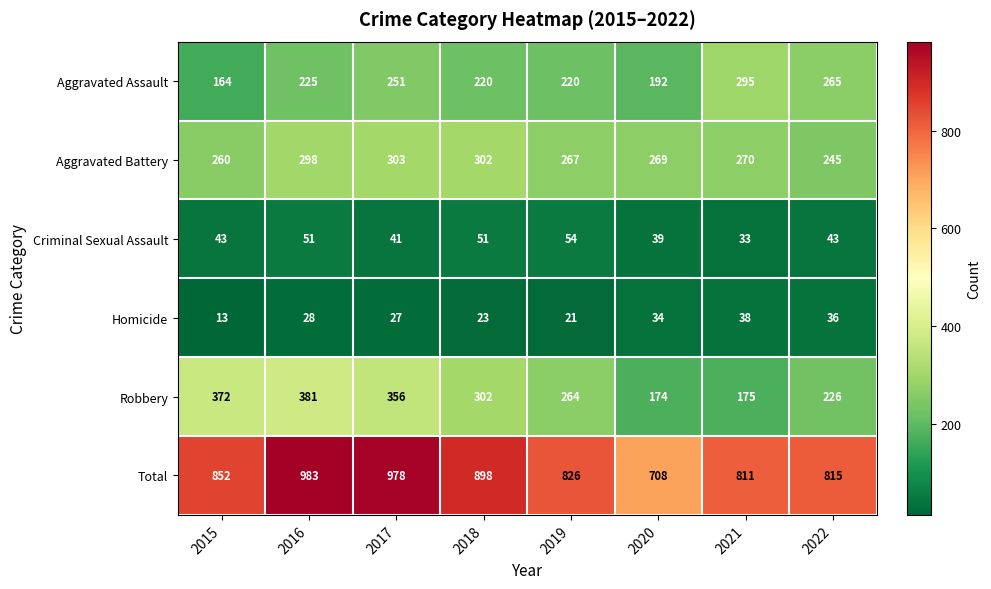

What is the approximate value of Homicide at 2020, to the nearest 10?

30